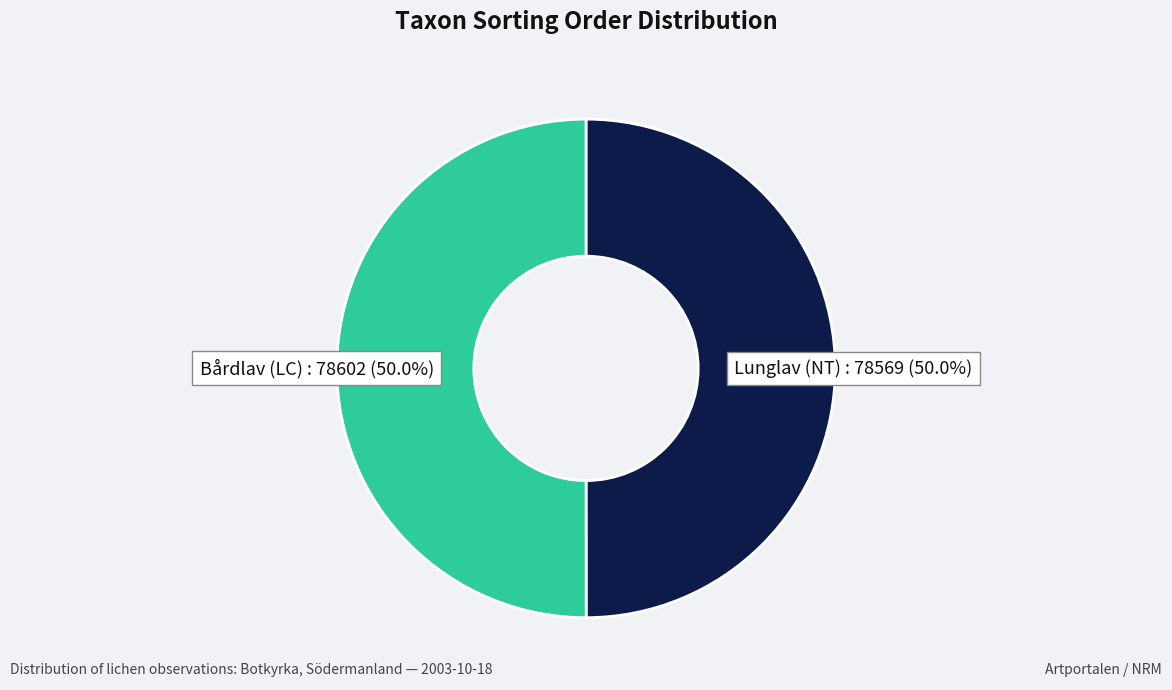

How many segments does this pie chart have?

2